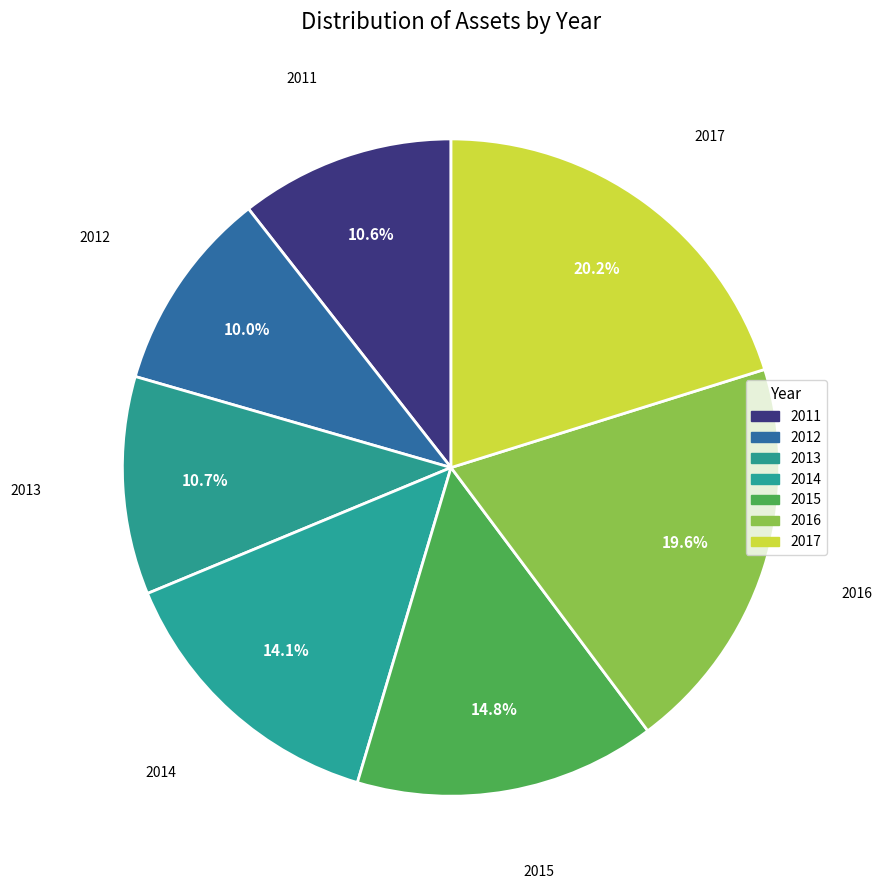

To the nearest percent, what is the combined percentage of 2014 and 2011?

25%